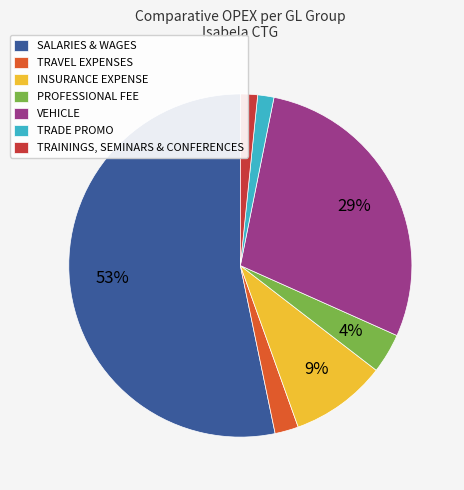

Count the number of slices in the pie.

7